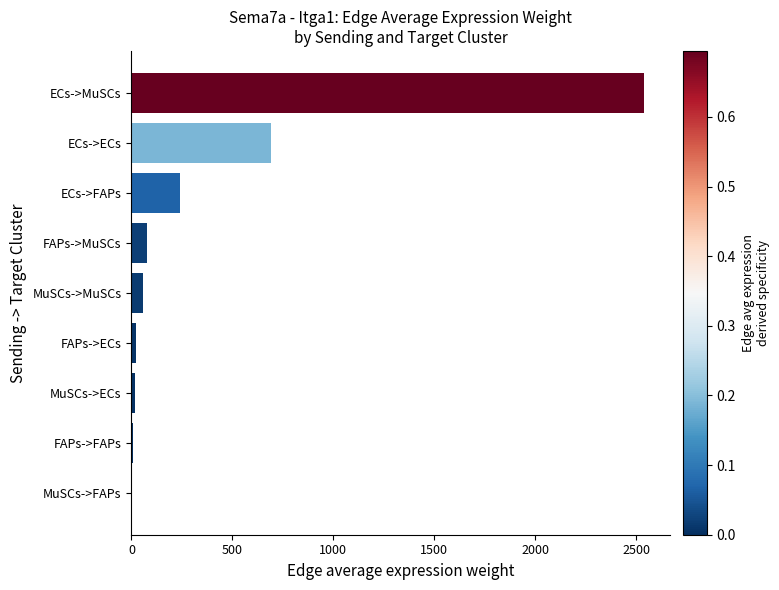

Which label corresponds to the largest value in the chart?

ECs->MuSCs